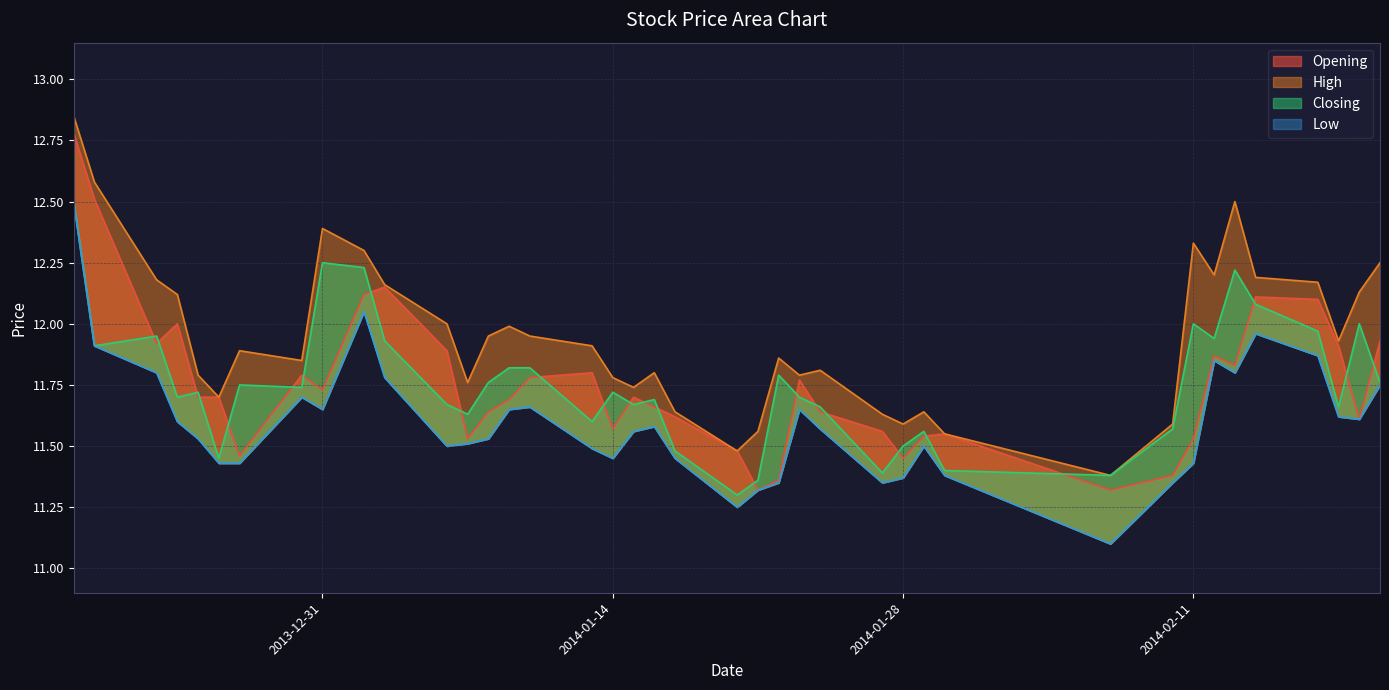

The Closing series shows 16.9 at 2014-02-13. True or false?

False